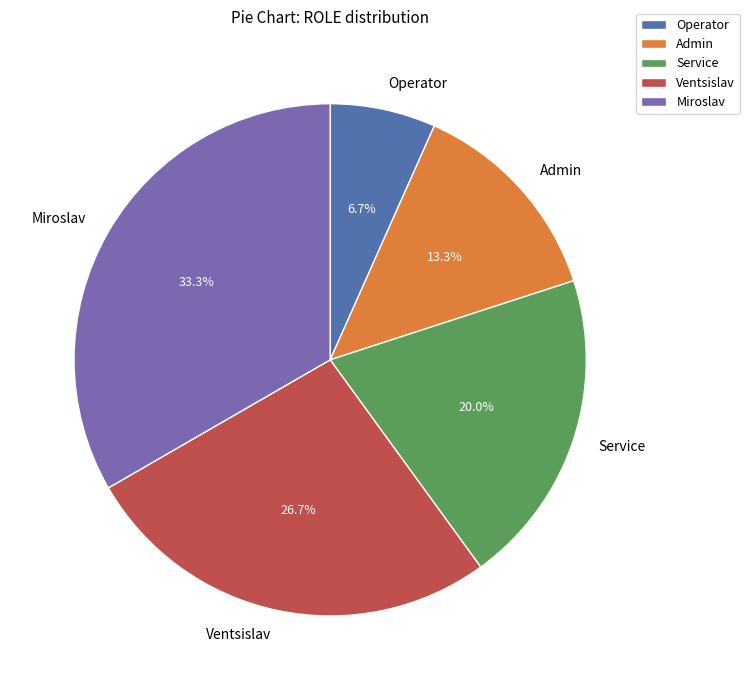

To the nearest percent, what percentage of the pie is Miroslav?

33%